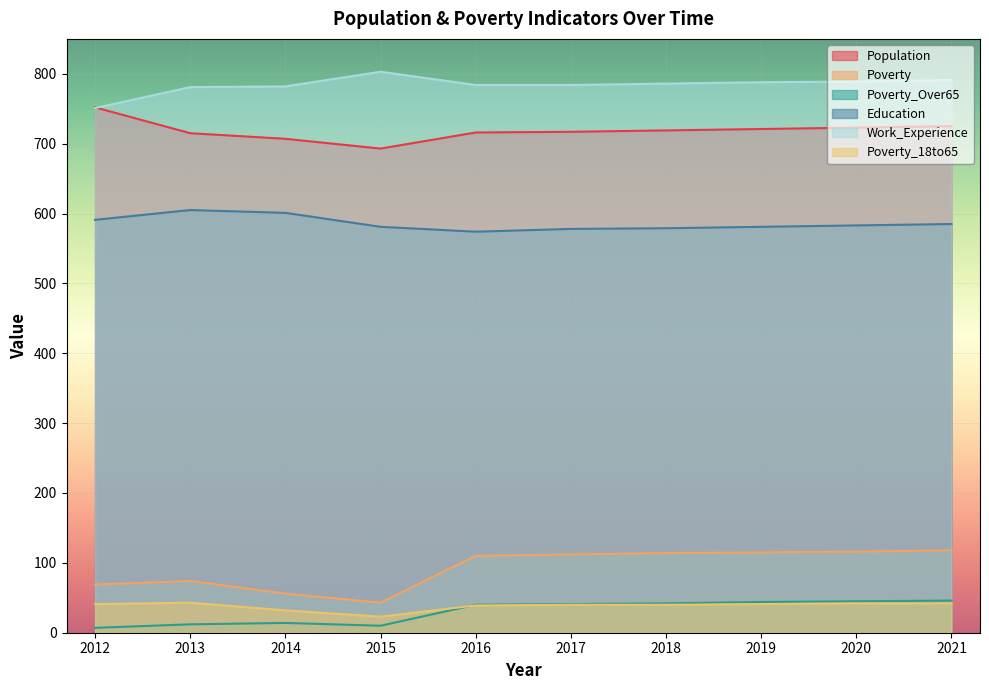

At which label is Poverty closest to 80?

2013